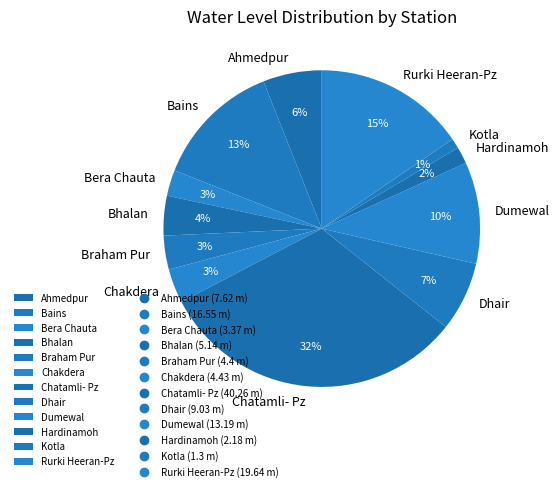

Do Dhair and Bera Chauta together represent more than half of the pie?

No